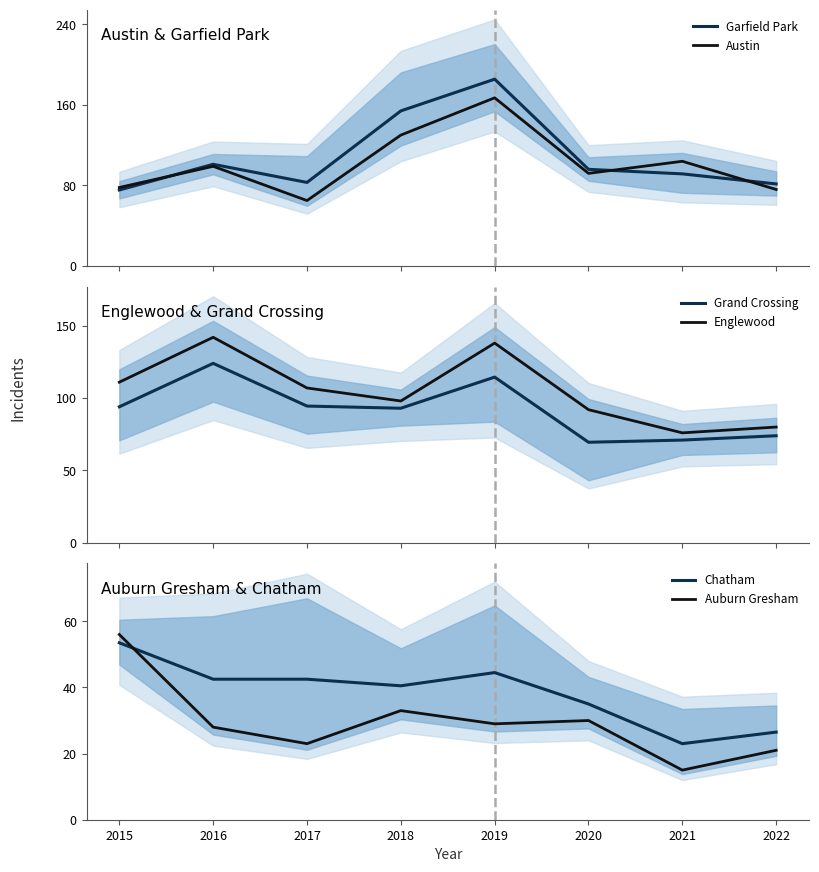

Reading left to right, transcribe all the data shown in this chart.

Garfield Park: 75.5	101.0	83.0	154.0	185.5	96.0	91.5	81.5
Austin: 78.0	99.0	65.0	130.0	167.0	92.0	104.0	76.0
Grand Crossing: 94.0	124.0	94.5	93.0	114.5	69.5	71.0	74.0
Englewood: 111.0	142.0	107.0	98.0	138.0	92.0	76.0	80.0
Chatham: 53.5	42.5	42.5	40.5	44.5	35.0	23.0	26.5
Auburn Gresham: 56.0	28.0	23.0	33.0	29.0	30.0	15.0	21.0